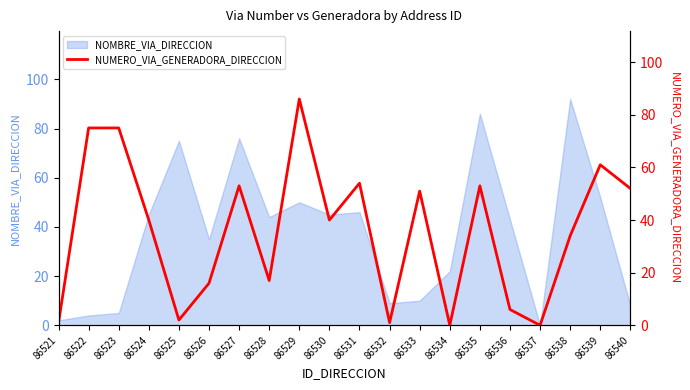

List the labels in order of value, smallest first.

86534, 86537, 86521, 86532, 86525, 86536, 86526, 86528, 86538, 86524, 86530, 86533, 86540, 86527, 86535, 86531, 86539, 86522, 86523, 86529